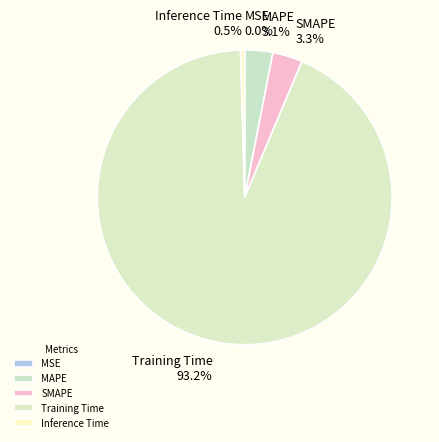

How much of the chart is everything except Inference Time?

99.5%